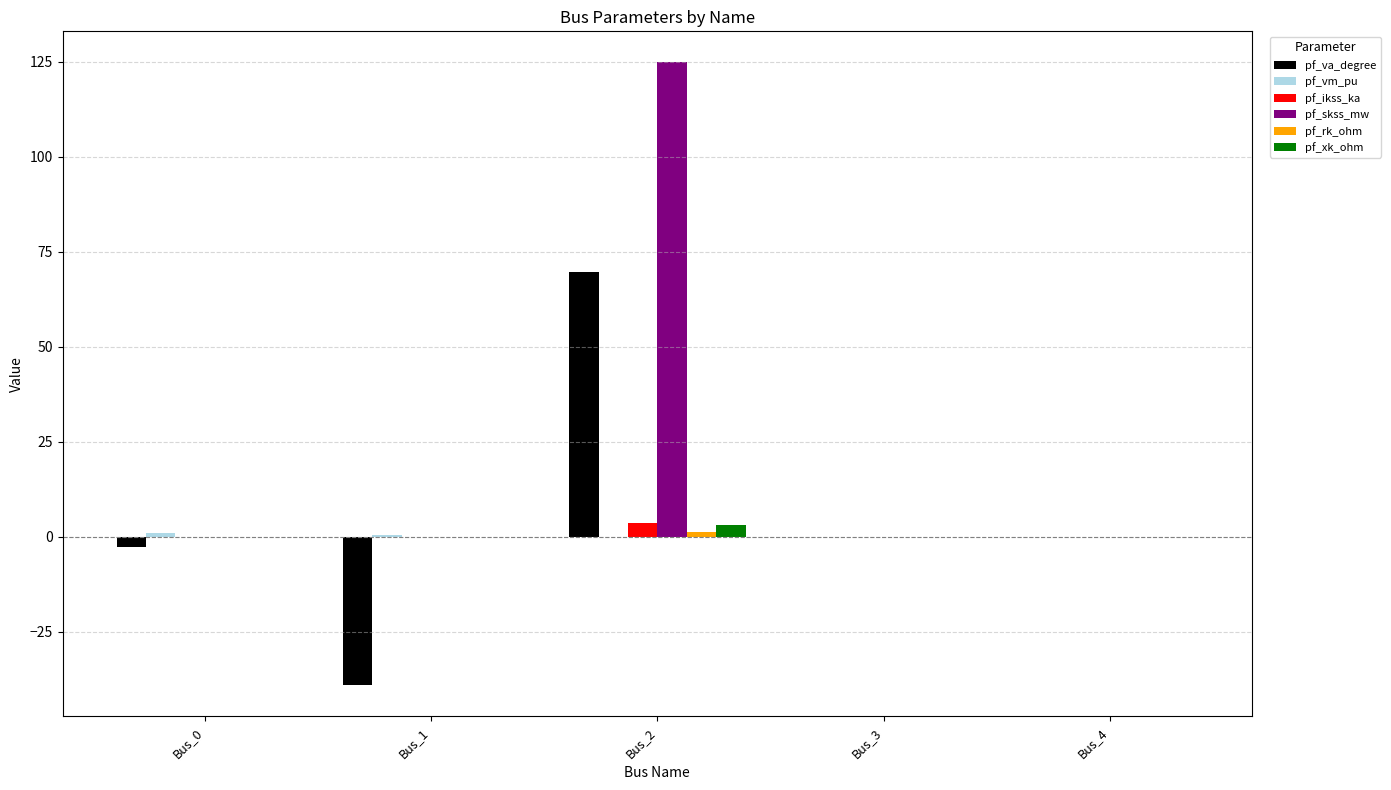

How many categories are shown in the chart?

5